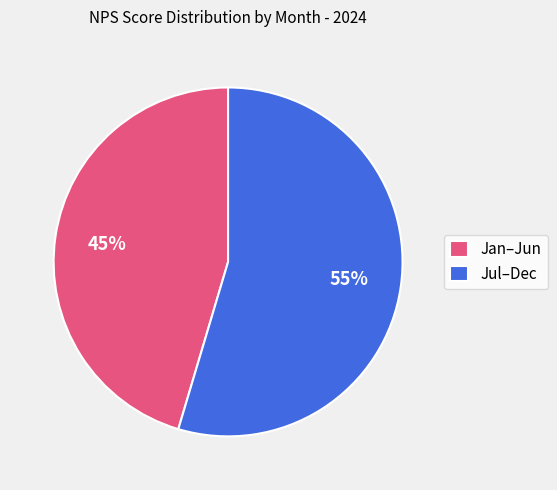

What percentage is the Jan–Jun slice, to the nearest percent?

45%